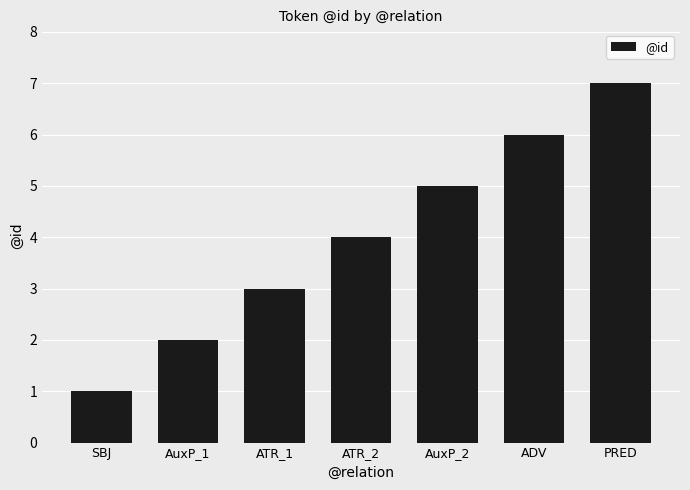

Reading right to left, transcribe all the data shown in this chart.

PRED=7	ADV=6	AuxP_2=5	ATR_2=4	ATR_1=3	AuxP_1=2	SBJ=1